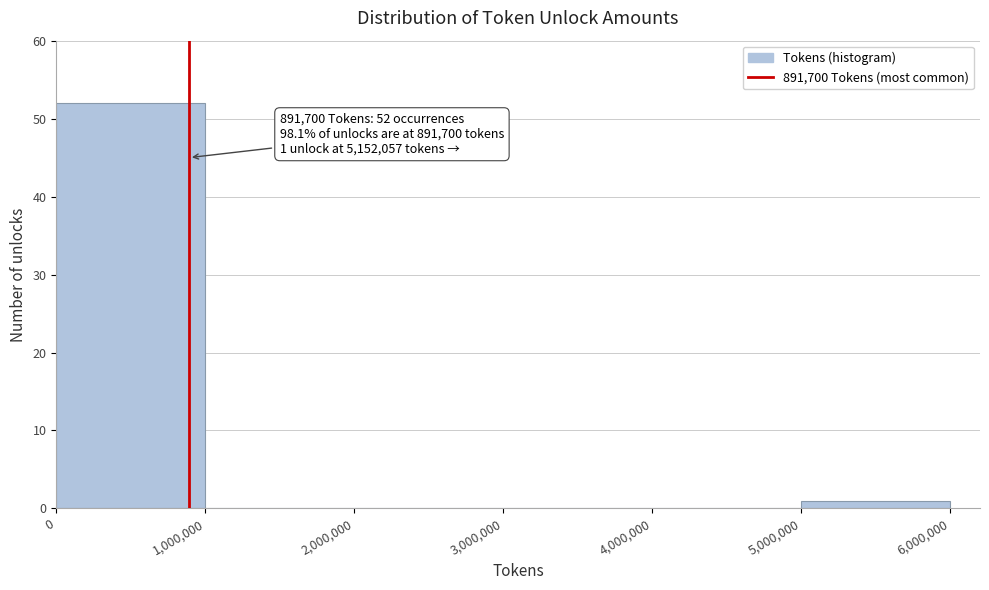

Over which range of the x-axis is the bar tallest?

0 to 1,000,000